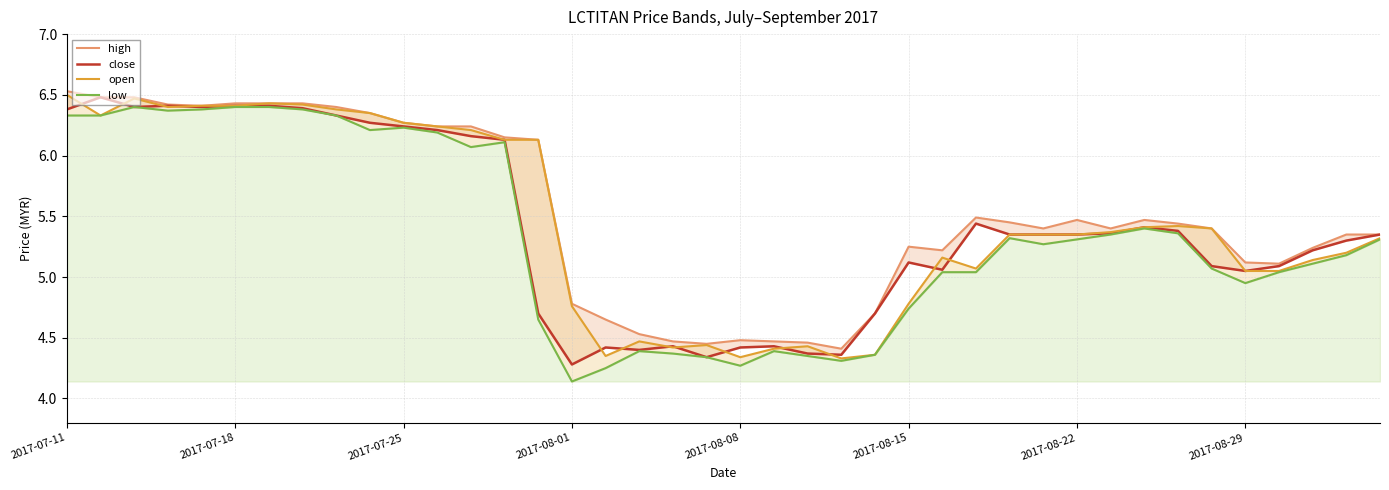

What is the average value of the close series?

5.4